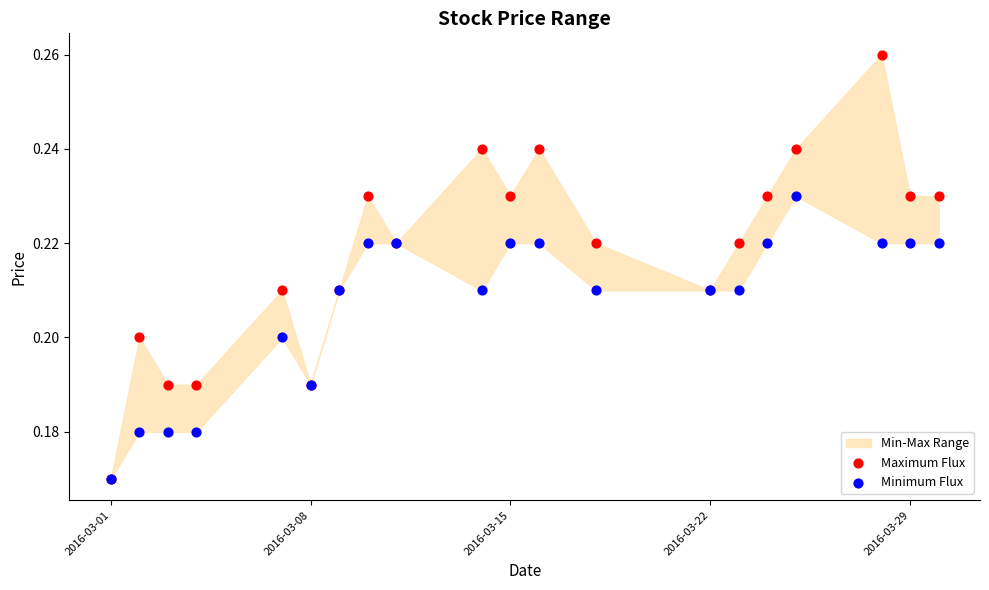

Which series has the widest spread of Y values?

Maximum Flux